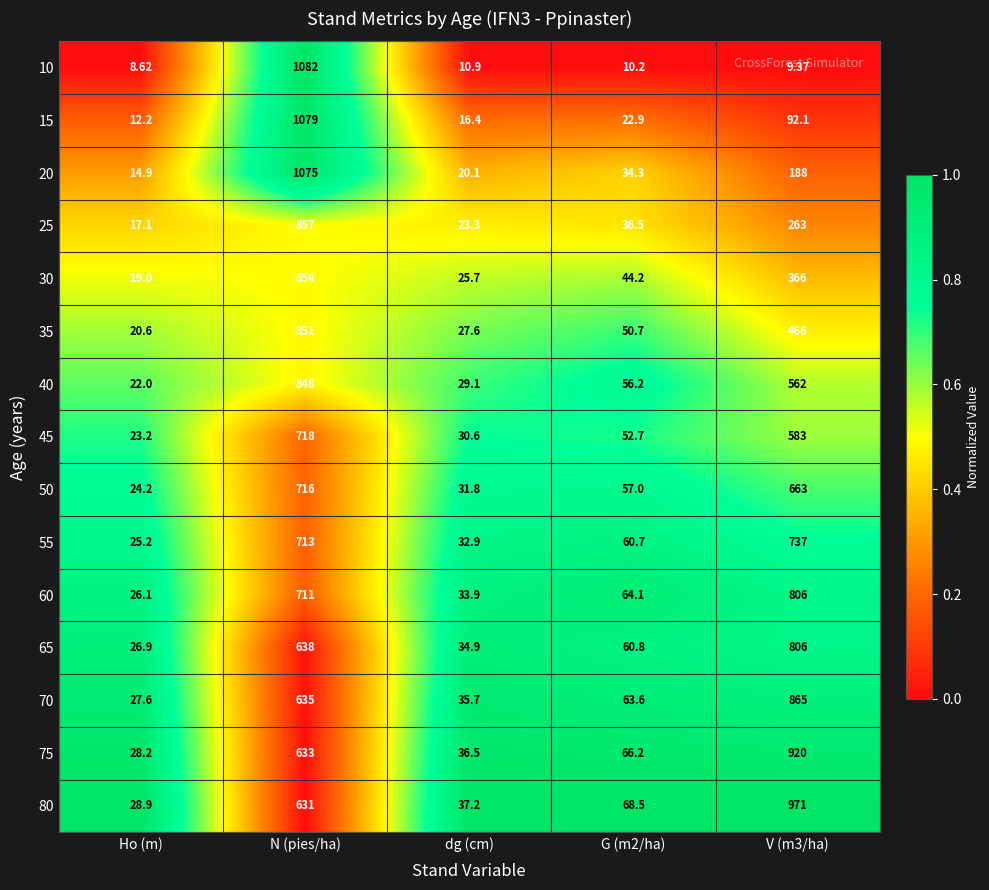

Count the number of categories in the chart.

5